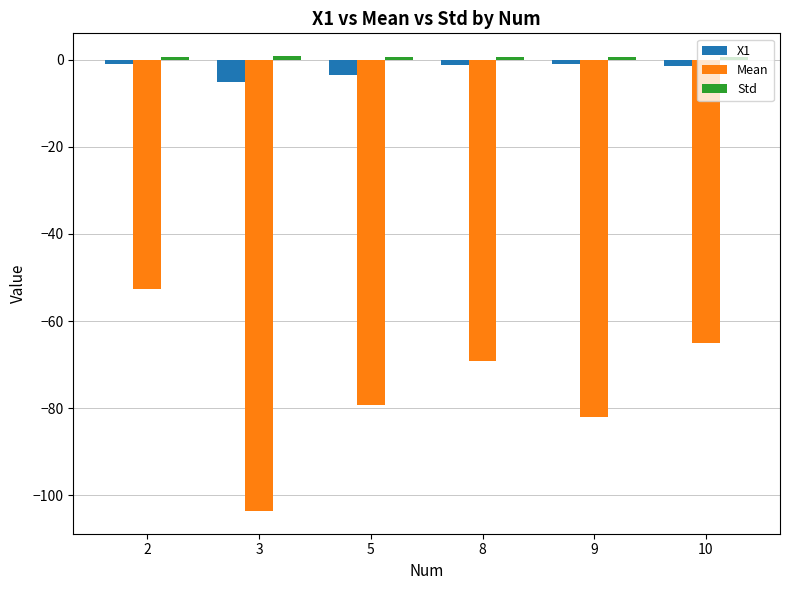

How many bars are there in total?

18